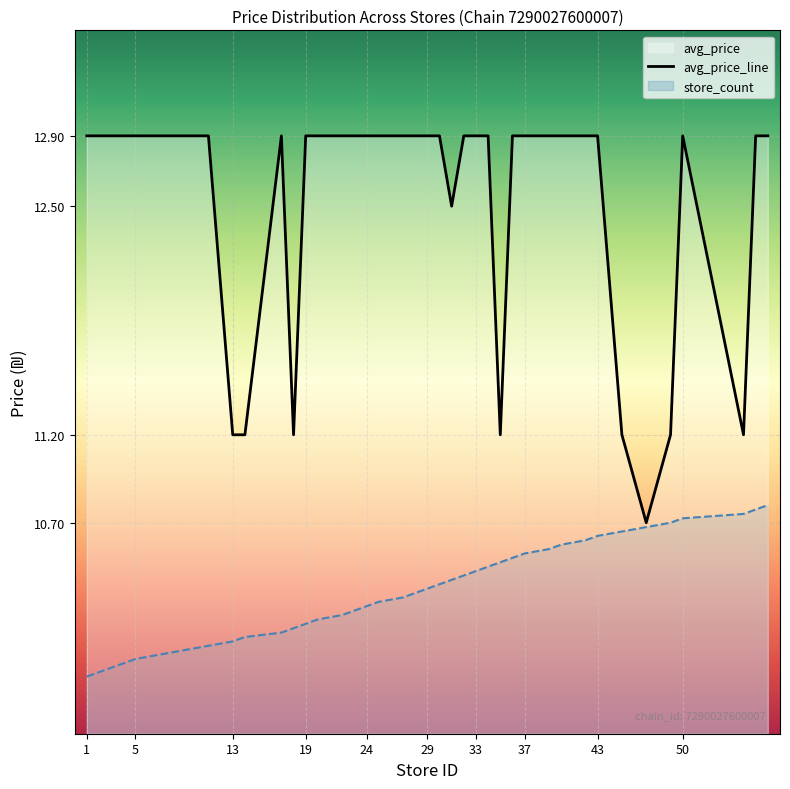

True or false: store_count has a value of 4.1 at 31.

False